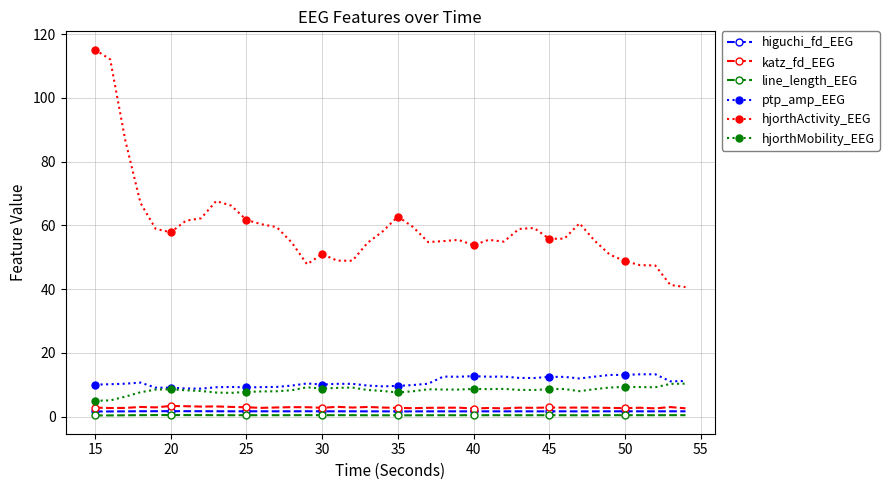

True or false: higuchi_fd_EEG has more than 1 points higher than both neighbors.

True